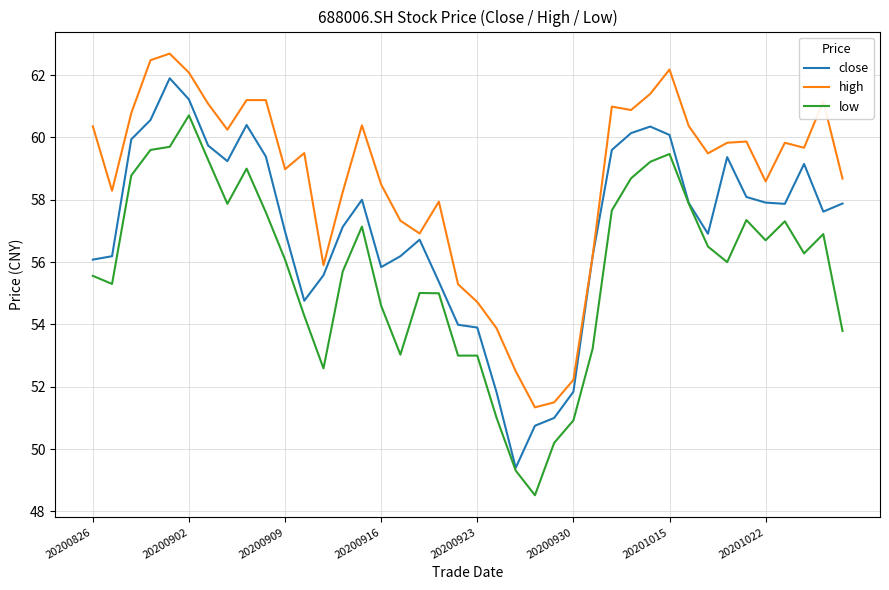

True or false: low and high cross at least once.

False